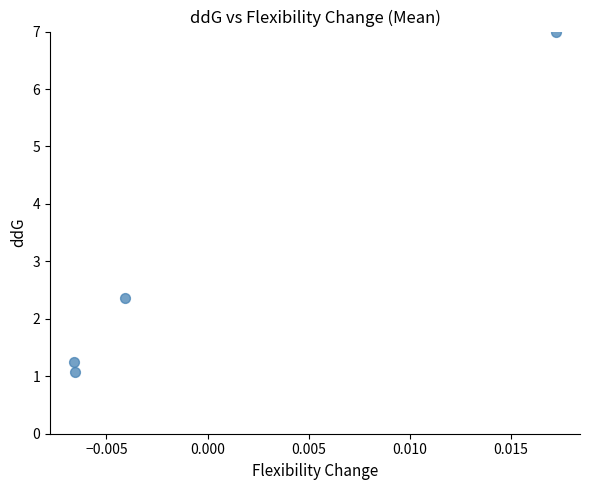

What Y value in the scatter plot is closest to 4?

2.4